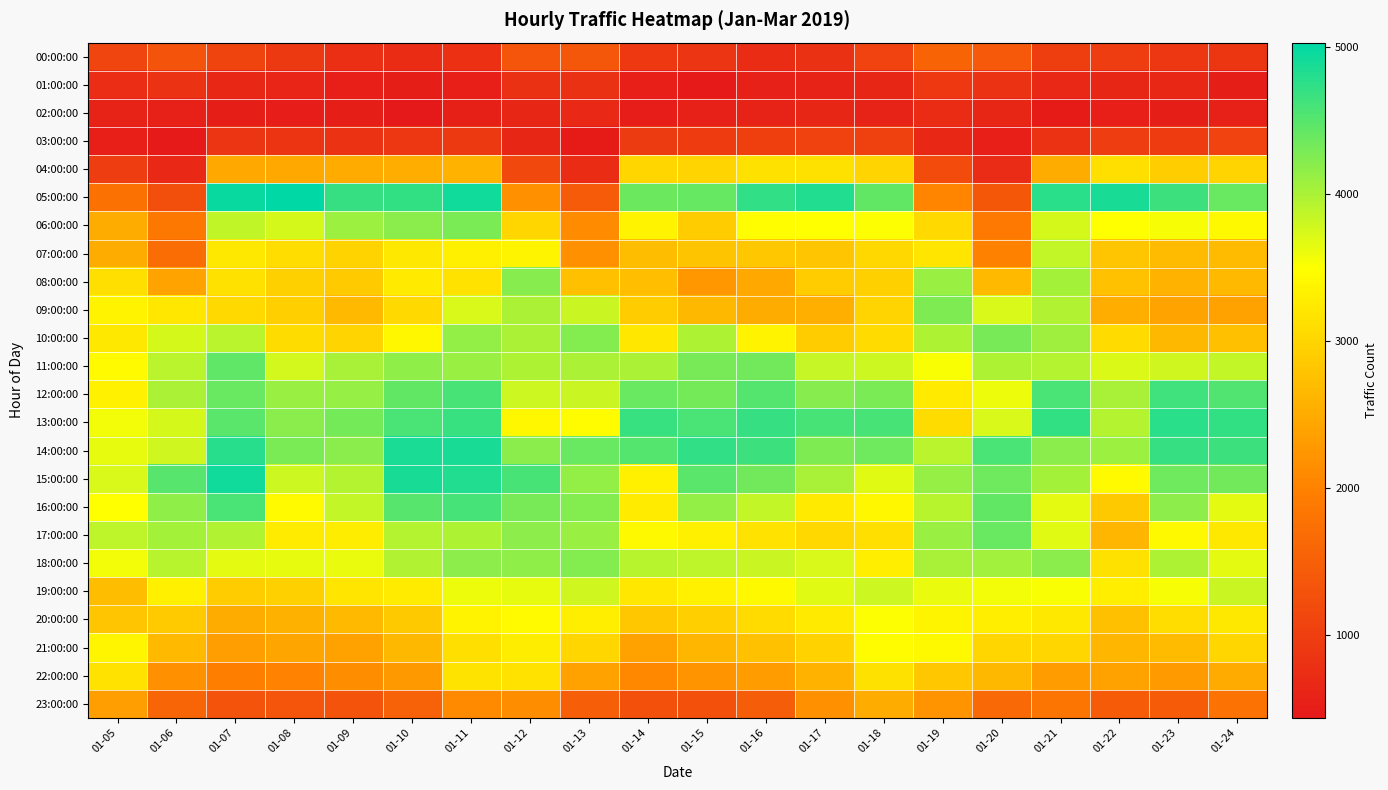

What is the spread (max minus min) of values at 01-21?

4274